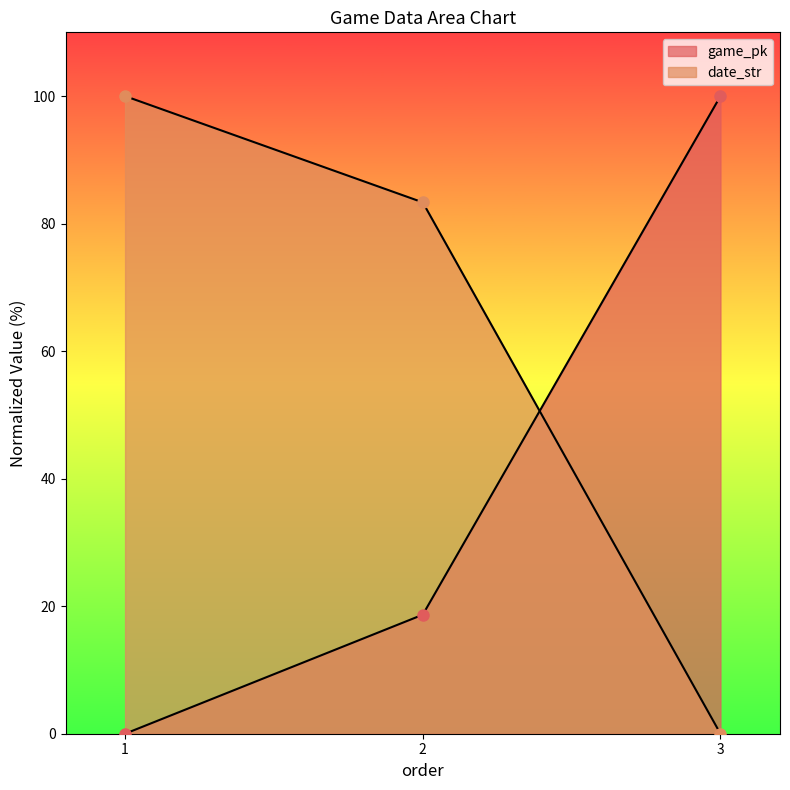

Reading right to left, what are all the values shown in this chart?

game_pk: 3=100.0	2=18.7	1=0.0
date_str: 3=0.0	2=83.3	1=100.0